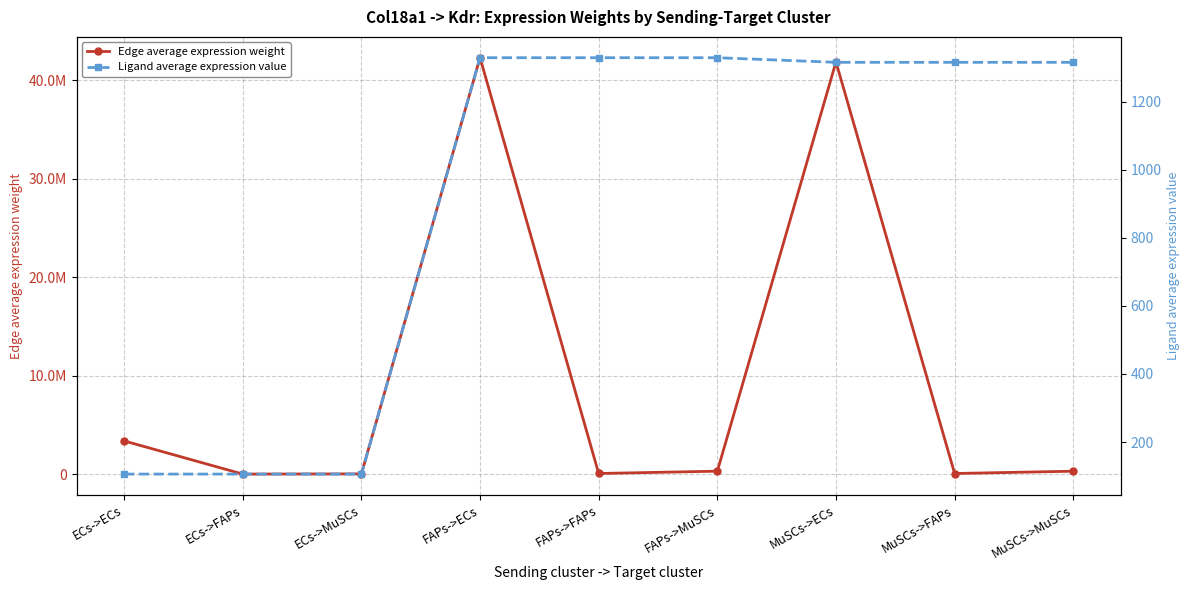

At which label is Ligand average expression value closest to 717?

MuSCs->ECs